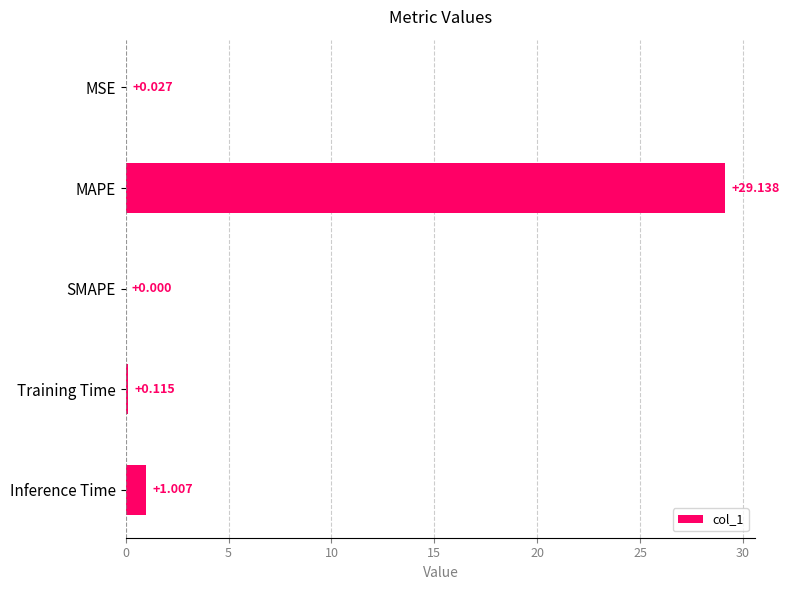

Which category has the highest value across all series?

MAPE